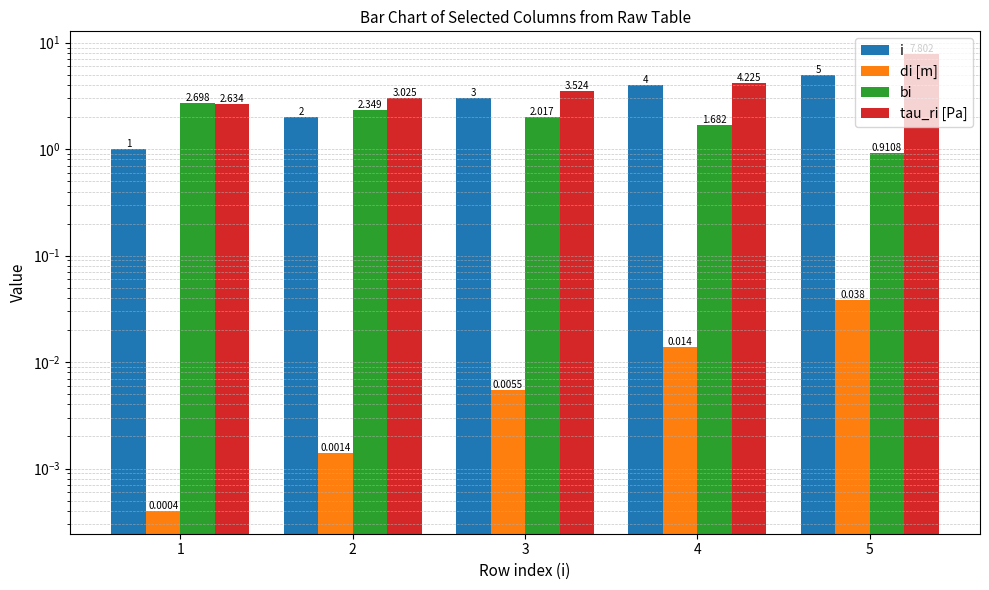

Reading left to right, list all the values displayed in this chart.

i: 1.0	2.0	3.0	4.0	5.0
di [m]: 0.0	0.0	0.0	0.0	0.0
bi: 2.7	2.3	2.0	1.7	0.9
tau_ri [Pa]: 2.6	3.0	3.5	4.2	7.8